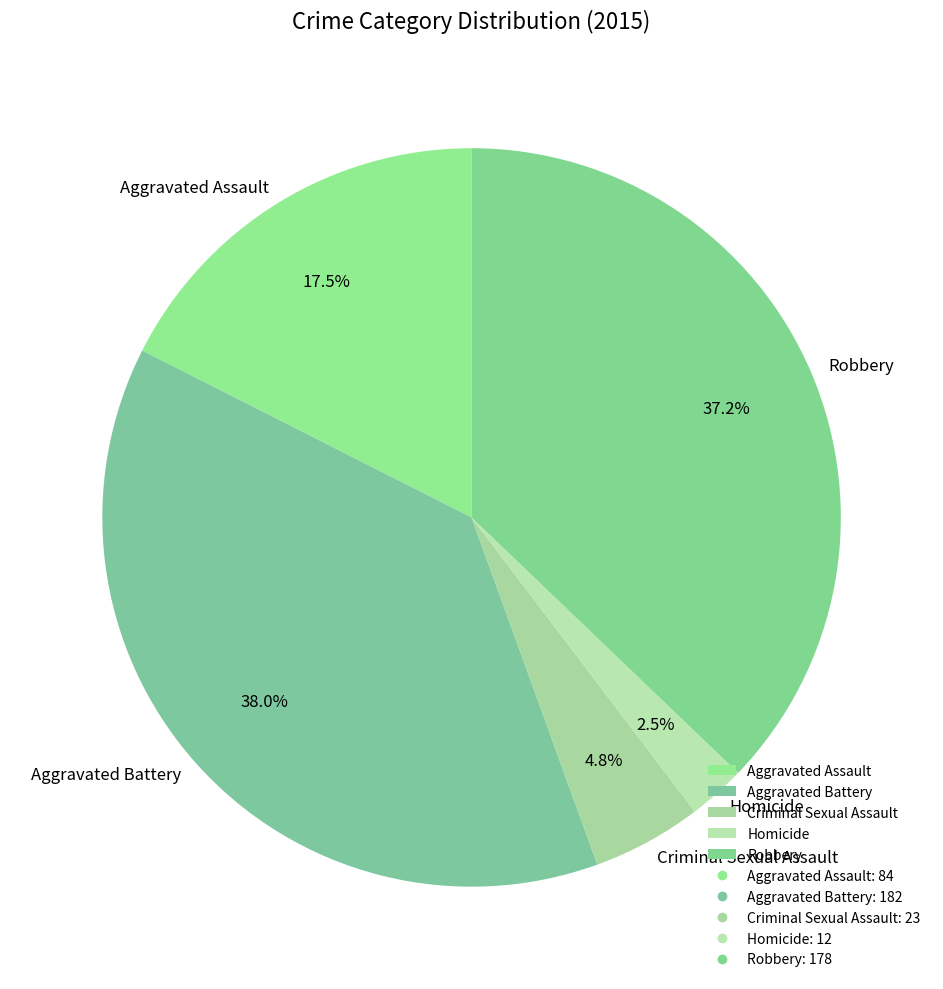

How many segments does this pie chart have?

5